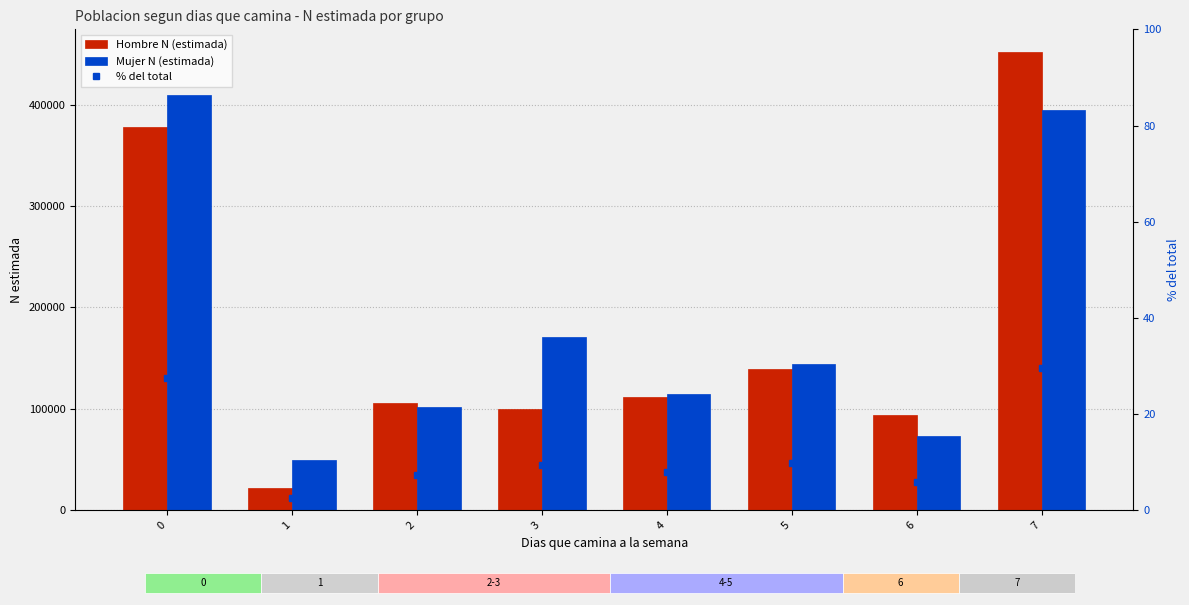

What is the total value across all series at 0?

788112.6